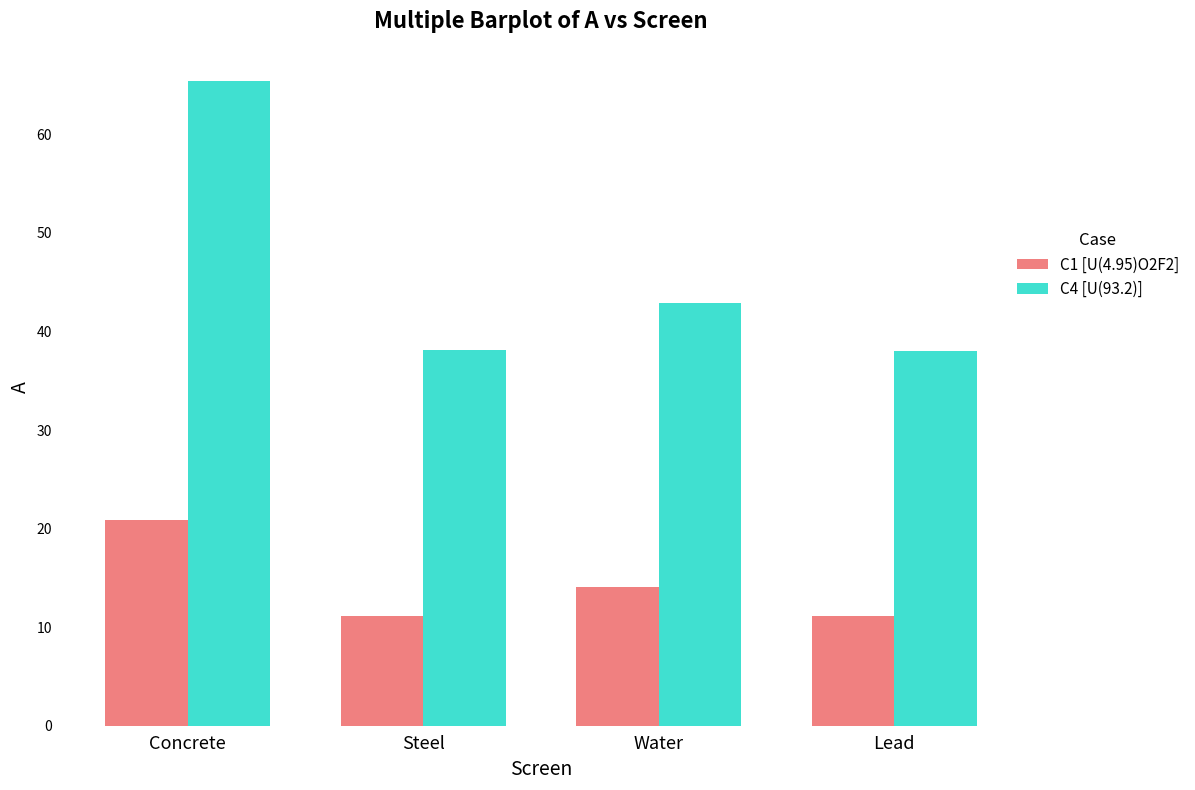

Which series has the largest total across all categories?

C4 [U(93.2)]